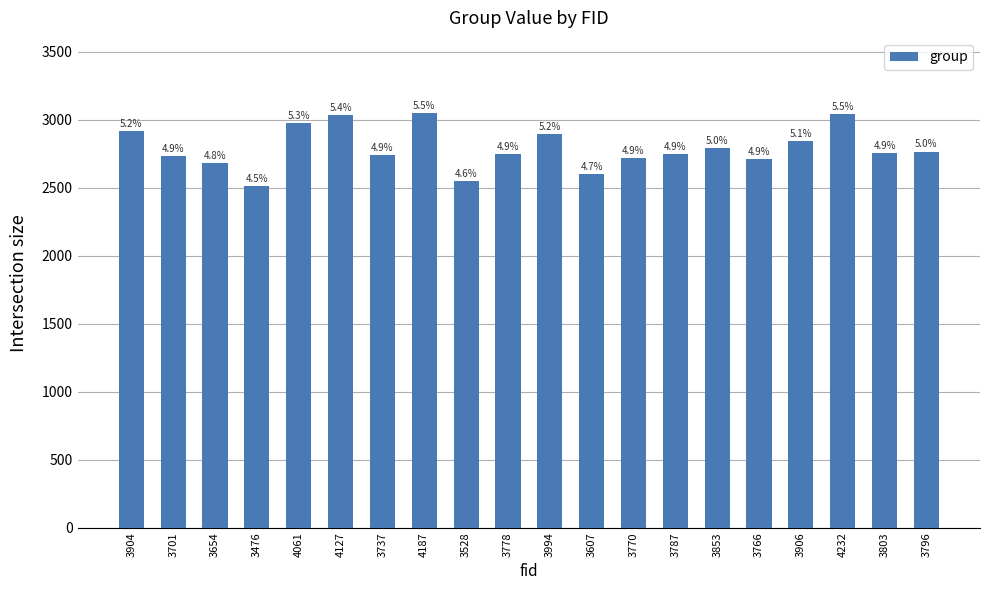

How many bars are there in total?

20